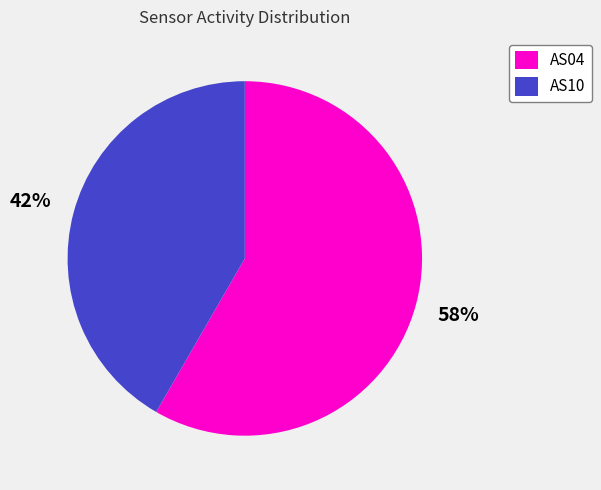

Which slice represents more than half of the pie?

AS04